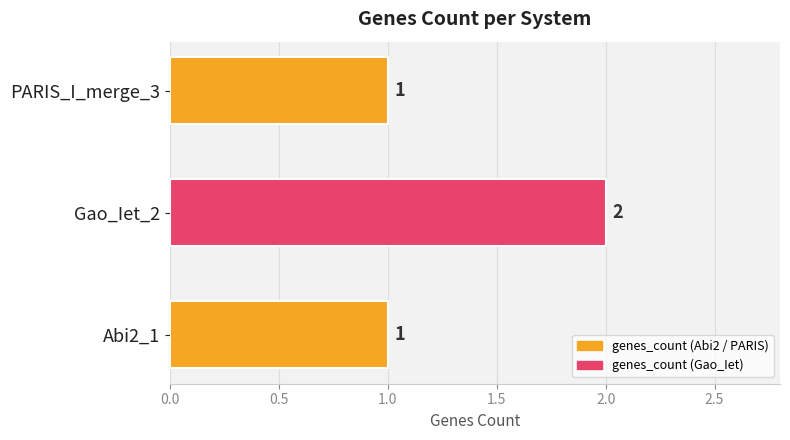

Does the chart contain any negative values?

No